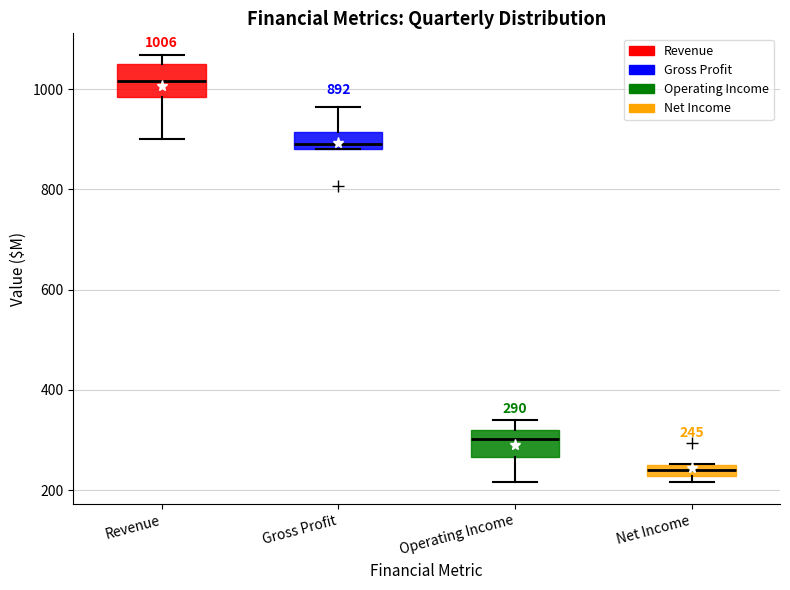

Which box's median line is the lowest?

Net Income